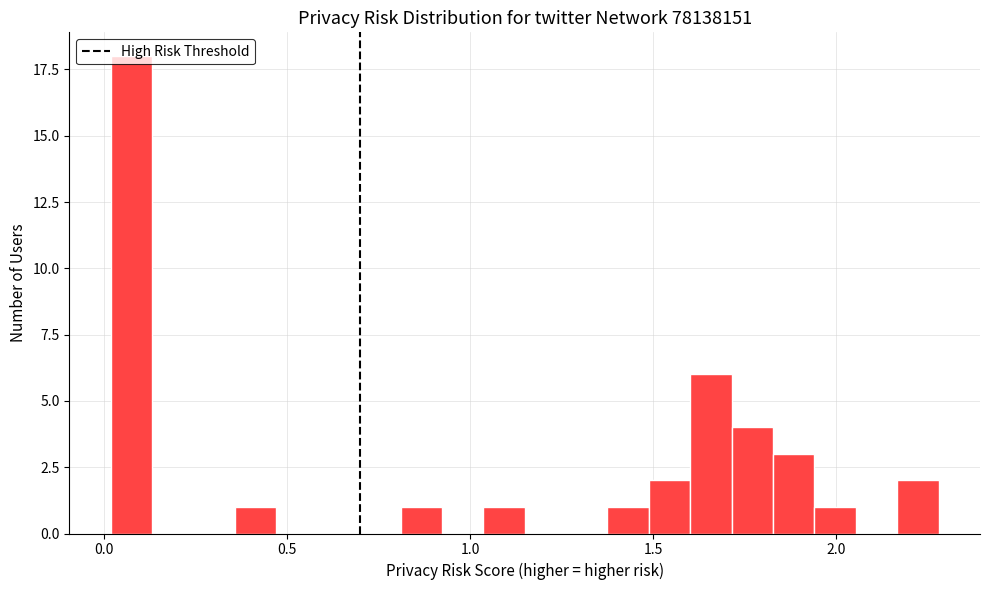

Around what value on the x-axis is the tallest bar? Give the approximate position of its centre, as read against the axis.

0.05